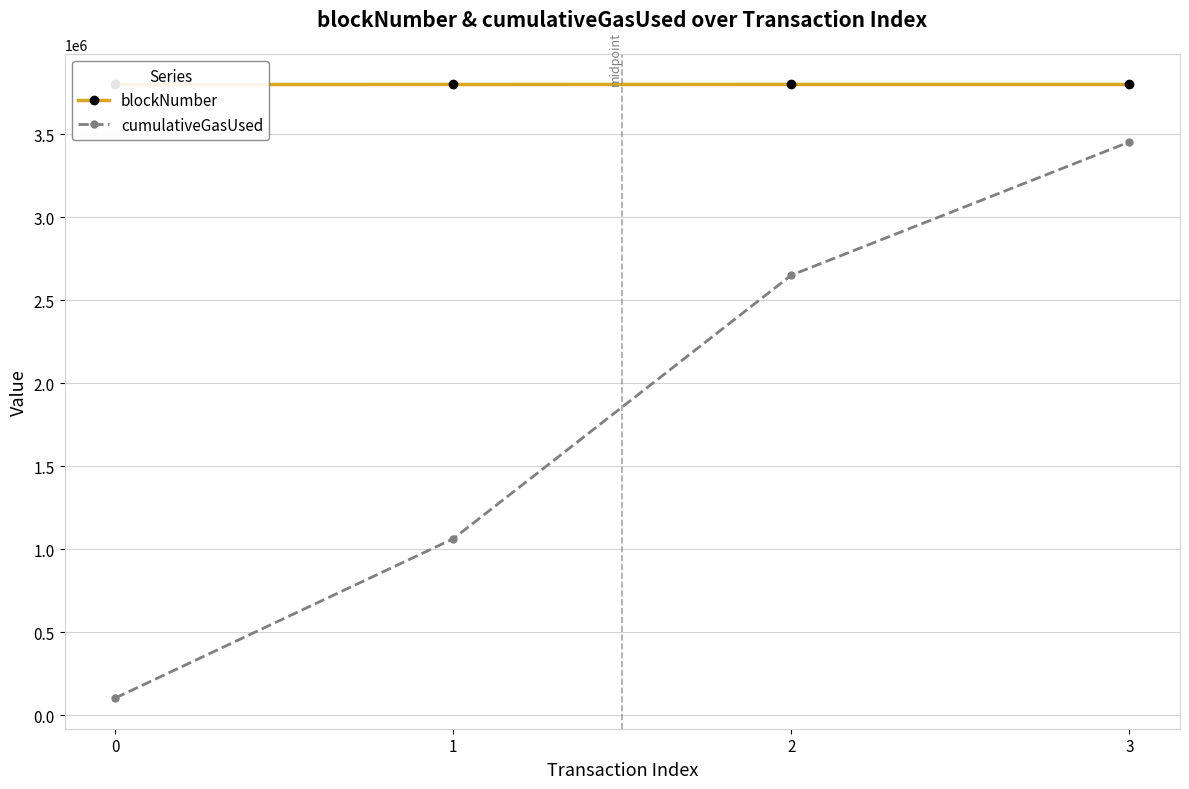

What is the average value of the cumulativeGasUsed series?

1818562